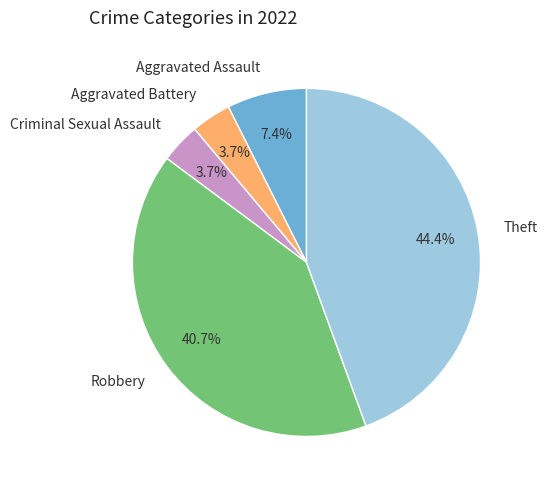

The Theft slice represents 59% of the pie. True or false?

False